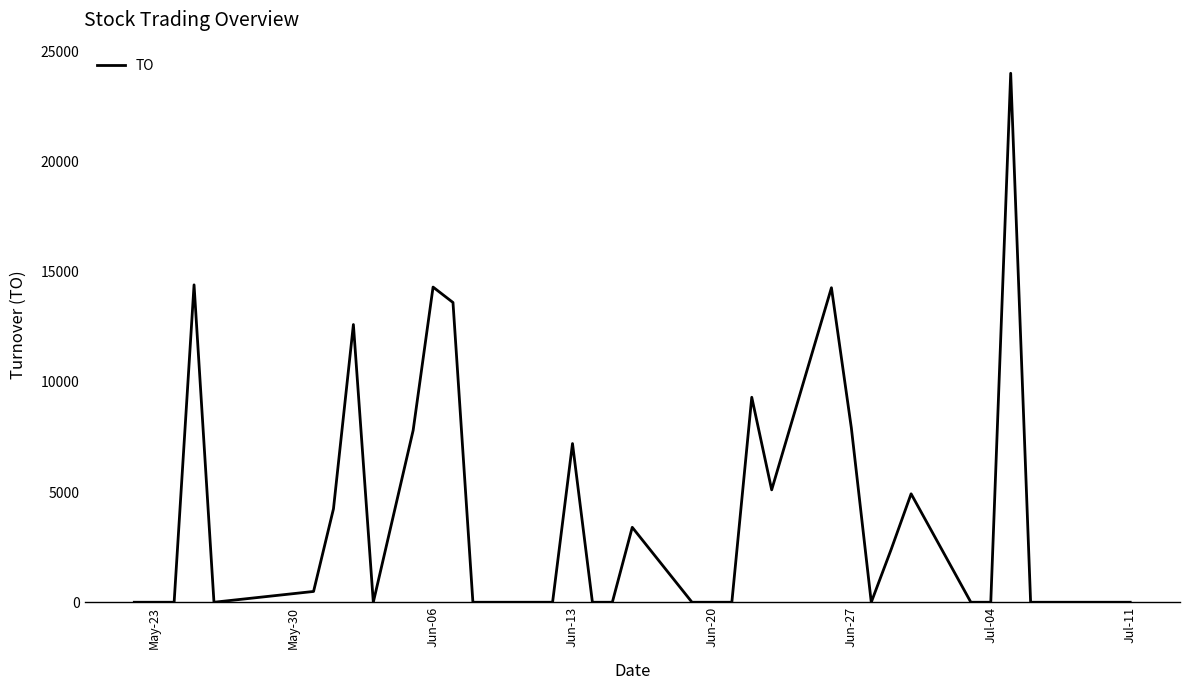

What is the maximum value shown in the chart?

24000